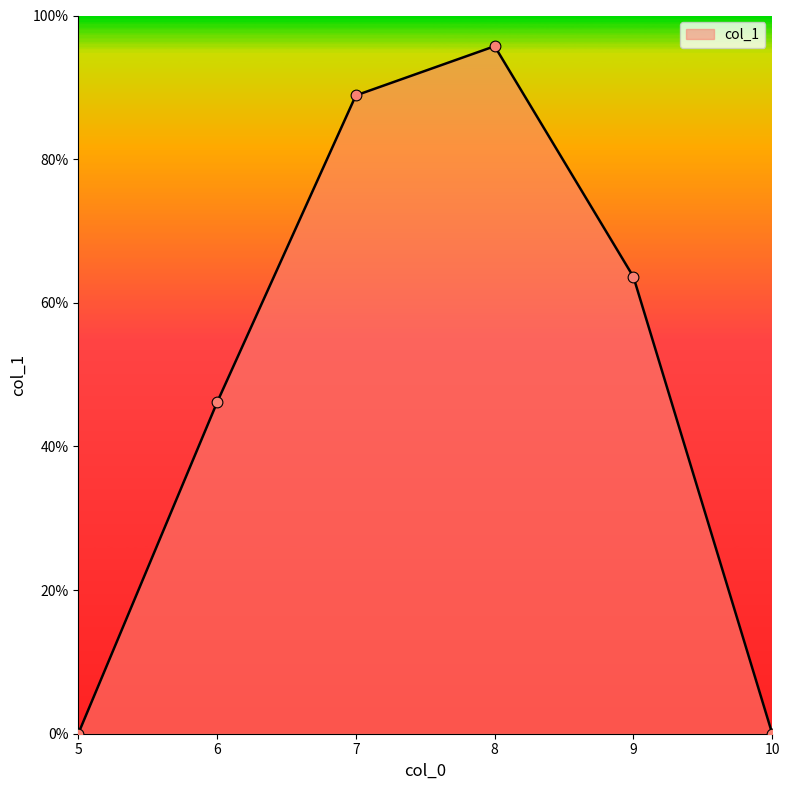

Which has a higher value, 6 or 7?

7